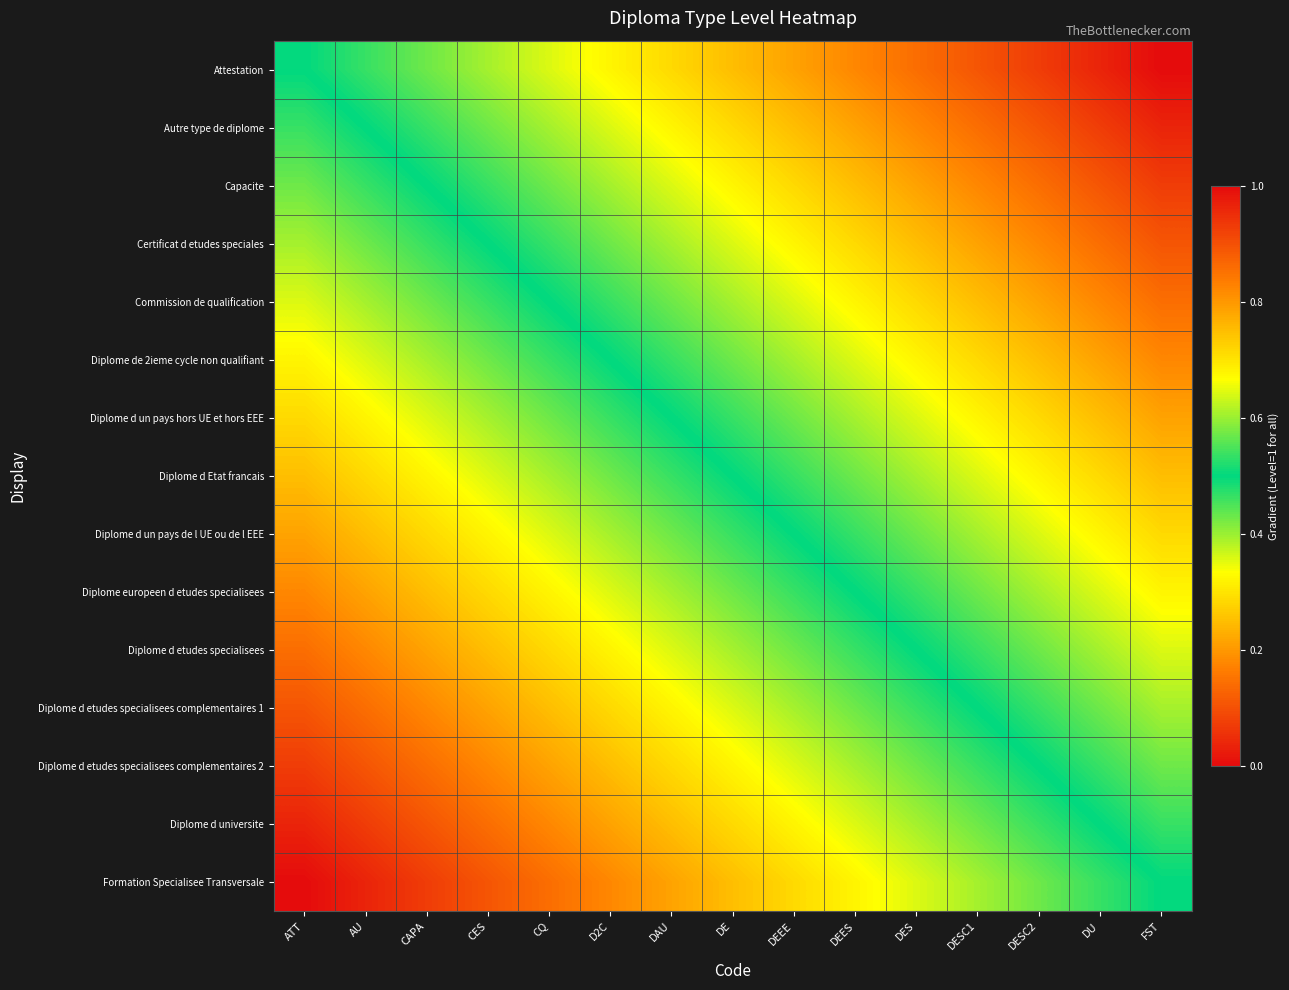

Reading right to left, what are all the values shown in this chart?

Attestation: FST=1.0	DU=1.0	DESC2=0.9	DESC1=0.9	DES=0.9	DEES=0.8	DEEE=0.8	DE=0.8	DAU=0.7	D2C=0.7	CQ=0.6	CES=0.6	CAPA=0.6	AU=0.5	ATT=0.5
Autre type de diplome: FST=1.0	DU=0.9	DESC2=0.9	DESC1=0.9	DES=0.8	DEES=0.8	DEEE=0.8	DE=0.7	DAU=0.7	D2C=0.6	CQ=0.6	CES=0.6	CAPA=0.5	AU=0.5	ATT=0.5
Capacite: FST=0.9	DU=0.9	DESC2=0.9	DESC1=0.8	DES=0.8	DEES=0.8	DEEE=0.7	DE=0.7	DAU=0.6	D2C=0.6	CQ=0.6	CES=0.5	CAPA=0.5	AU=0.5	ATT=0.4
Certificat d etudes speciales: FST=0.9	DU=0.9	DESC2=0.8	DESC1=0.8	DES=0.8	DEES=0.7	DEEE=0.7	DE=0.6	DAU=0.6	D2C=0.6	CQ=0.5	CES=0.5	CAPA=0.5	AU=0.4	ATT=0.4
Commission de qualification: FST=0.9	DU=0.8	DESC2=0.8	DESC1=0.8	DES=0.7	DEES=0.7	DEEE=0.6	DE=0.6	DAU=0.6	D2C=0.5	CQ=0.5	CES=0.5	CAPA=0.4	AU=0.4	ATT=0.4
Diplome de 2ieme cycle non qualifiant: FST=0.8	DU=0.8	DESC2=0.8	DESC1=0.7	DES=0.7	DEES=0.6	DEEE=0.6	DE=0.6	DAU=0.5	D2C=0.5	CQ=0.5	CES=0.4	CAPA=0.4	AU=0.4	ATT=0.3
Diplome d un pays hors UE et hors EEE: FST=0.8	DU=0.8	DESC2=0.7	DESC1=0.7	DES=0.6	DEES=0.6	DEEE=0.6	DE=0.5	DAU=0.5	D2C=0.5	CQ=0.4	CES=0.4	CAPA=0.4	AU=0.3	ATT=0.3
Diplome d Etat francais: FST=0.8	DU=0.7	DESC2=0.7	DESC1=0.6	DES=0.6	DEES=0.6	DEEE=0.5	DE=0.5	DAU=0.5	D2C=0.4	CQ=0.4	CES=0.4	CAPA=0.3	AU=0.3	ATT=0.2
Diplome d un pays de l UE ou de l EEE: FST=0.7	DU=0.7	DESC2=0.6	DESC1=0.6	DES=0.6	DEES=0.5	DEEE=0.5	DE=0.5	DAU=0.4	D2C=0.4	CQ=0.4	CES=0.3	CAPA=0.3	AU=0.2	ATT=0.2
Diplome europeen d etudes specialisees: FST=0.7	DU=0.6	DESC2=0.6	DESC1=0.6	DES=0.5	DEES=0.5	DEEE=0.5	DE=0.4	DAU=0.4	D2C=0.4	CQ=0.3	CES=0.3	CAPA=0.2	AU=0.2	ATT=0.2
Diplome d etudes specialisees: FST=0.6	DU=0.6	DESC2=0.6	DESC1=0.5	DES=0.5	DEES=0.5	DEEE=0.4	DE=0.4	DAU=0.4	D2C=0.3	CQ=0.3	CES=0.2	CAPA=0.2	AU=0.2	ATT=0.1
Diplome d etudes specialisees complementaires 1: FST=0.6	DU=0.6	DESC2=0.5	DESC1=0.5	DES=0.5	DEES=0.4	DEEE=0.4	DE=0.4	DAU=0.3	D2C=0.3	CQ=0.2	CES=0.2	CAPA=0.2	AU=0.1	ATT=0.1
Diplome d etudes specialisees complementaires 2: FST=0.6	DU=0.5	DESC2=0.5	DESC1=0.5	DES=0.4	DEES=0.4	DEEE=0.4	DE=0.3	DAU=0.3	D2C=0.2	CQ=0.2	CES=0.2	CAPA=0.1	AU=0.1	ATT=0.1
Diplome d universite: FST=0.5	DU=0.5	DESC2=0.5	DESC1=0.4	DES=0.4	DEES=0.4	DEEE=0.3	DE=0.3	DAU=0.2	D2C=0.2	CQ=0.2	CES=0.1	CAPA=0.1	AU=0.1	ATT=0.0
Formation Specialisee Transversale: FST=0.5	DU=0.5	DESC2=0.4	DESC1=0.4	DES=0.4	DEES=0.3	DEEE=0.3	DE=0.2	DAU=0.2	D2C=0.2	CQ=0.1	CES=0.1	CAPA=0.1	AU=0.0	ATT=0.0